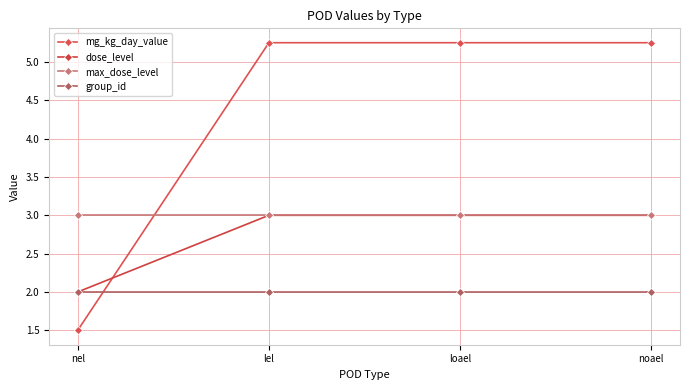

What position from the right is loael?

2